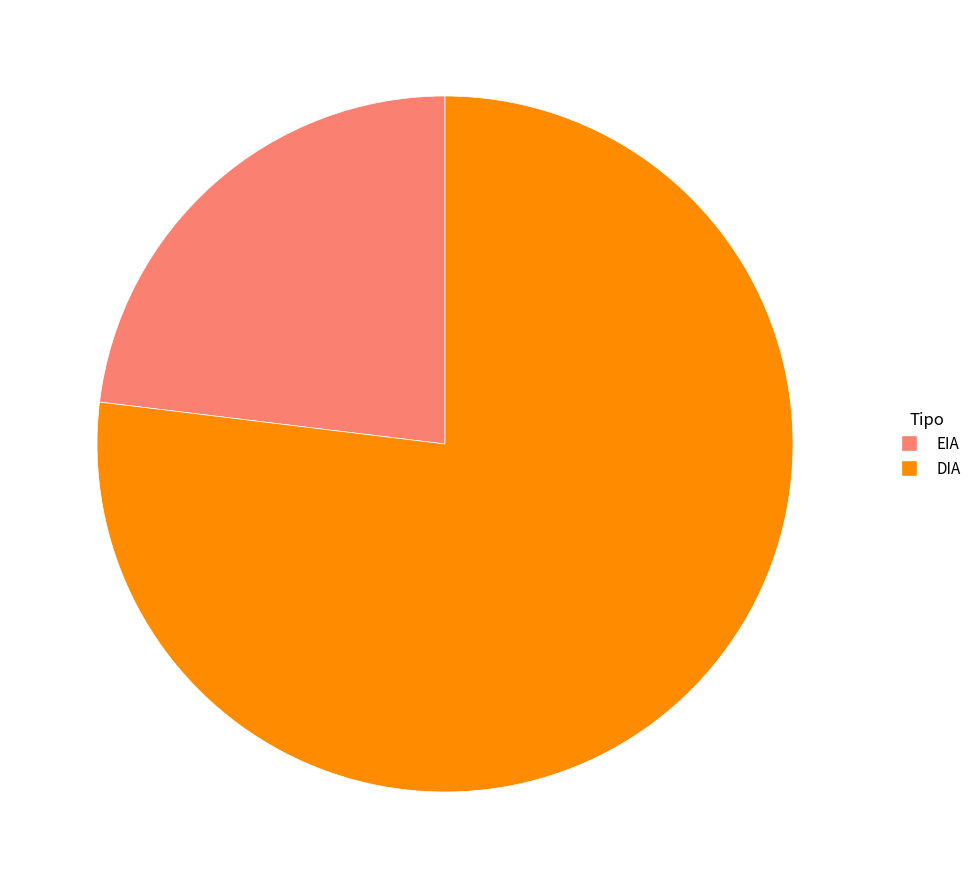

Between DIA and EIA, which is larger?

DIA